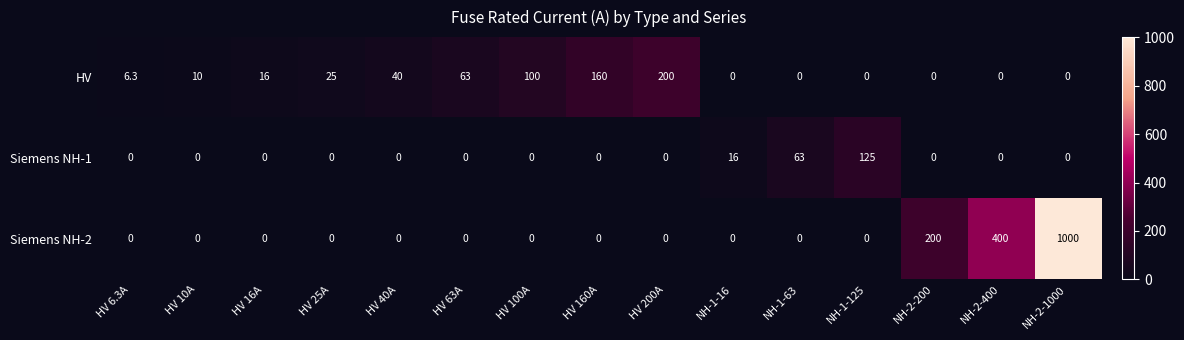

What is the maximum value shown in the chart?

1000.0